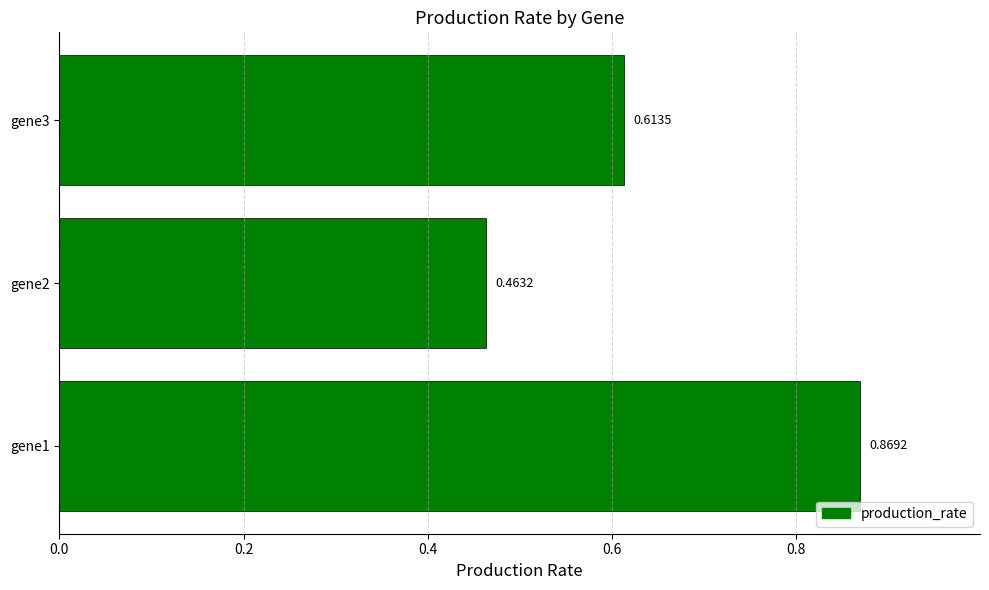

List the labels in order of value, largest first.

gene1, gene3, gene2